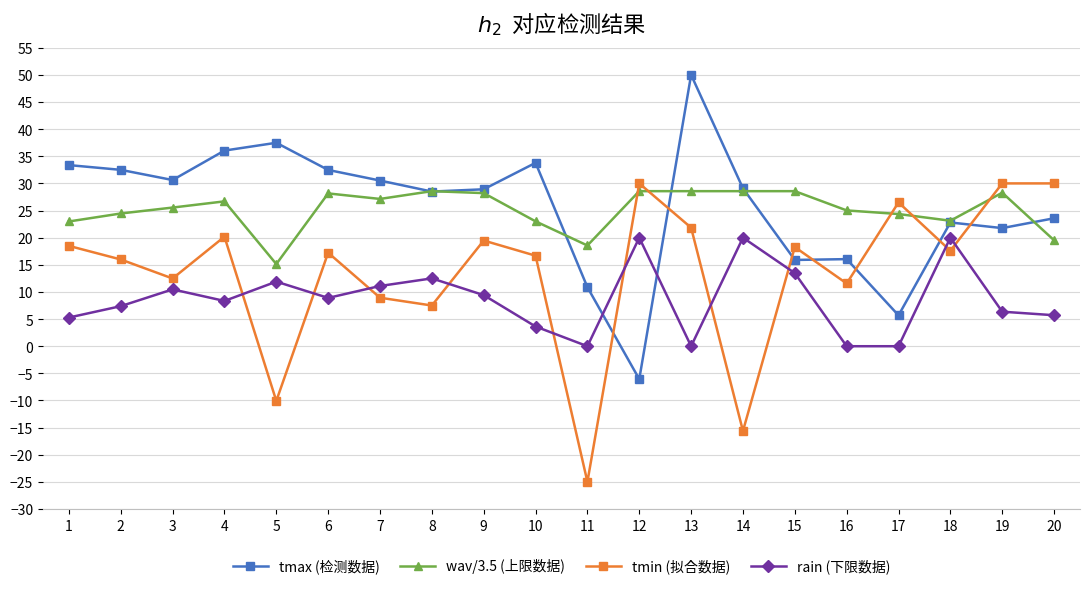

At which category does wav/3.5 (上限数据) reach its first local peak?

4